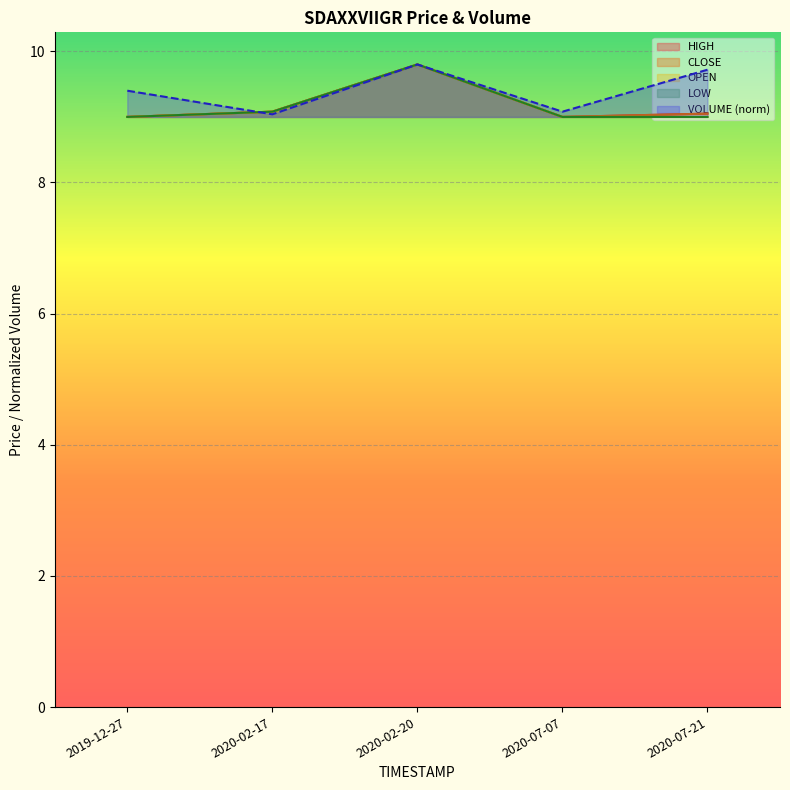

Is it true that LOW equals 9.0 at 2020-07-21?

True